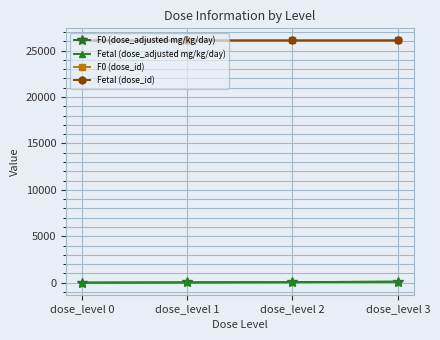

Is this an area chart (filled region under the line)?

No